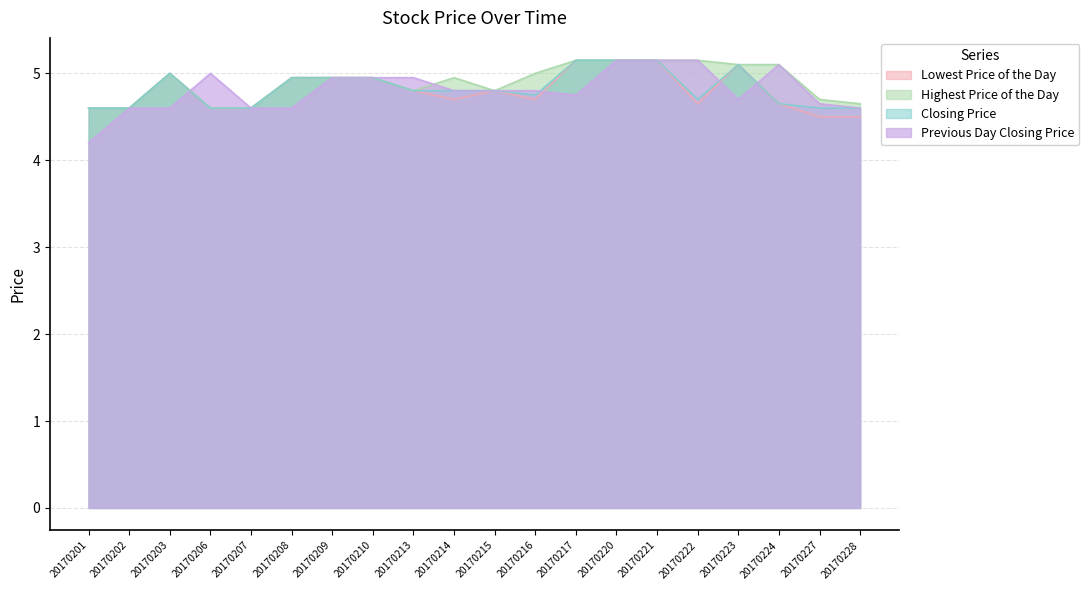

At 20170208, list the series in order from smallest to largest.

Previous Day Closing Price, Lowest Price of the Day, Highest Price of the Day, Closing Price